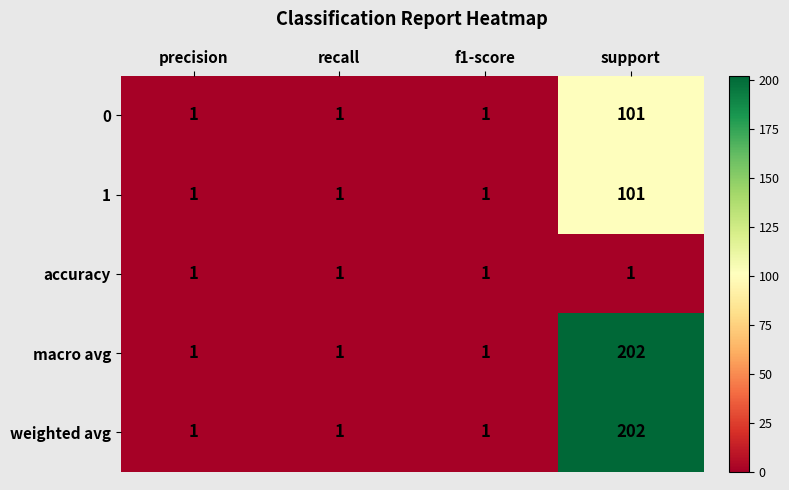

What is the highest value of the 0 series?

101